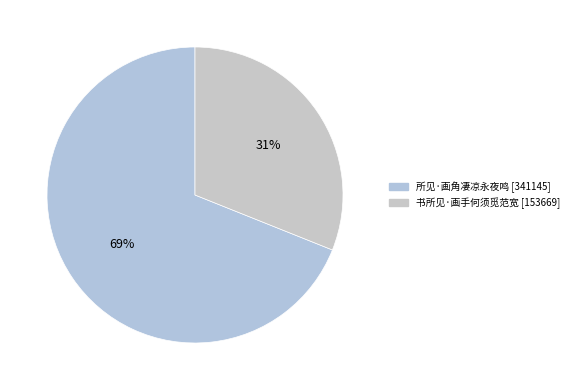

Count the number of slices in the pie.

2